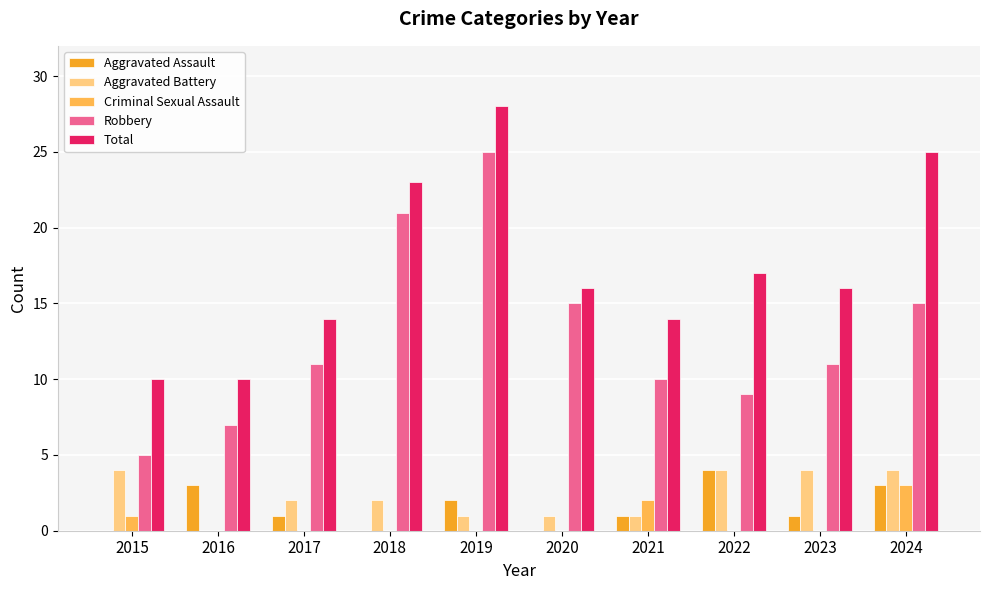

Is it true that Criminal Sexual Assault equals 0 at 2023?

True